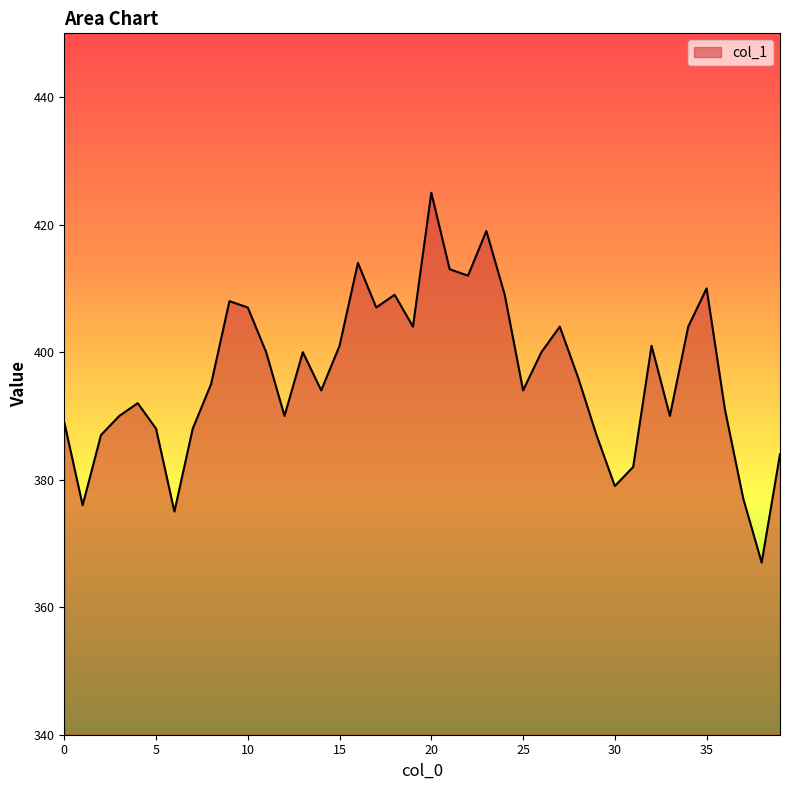

What is the difference between the maximum and minimum values?

58